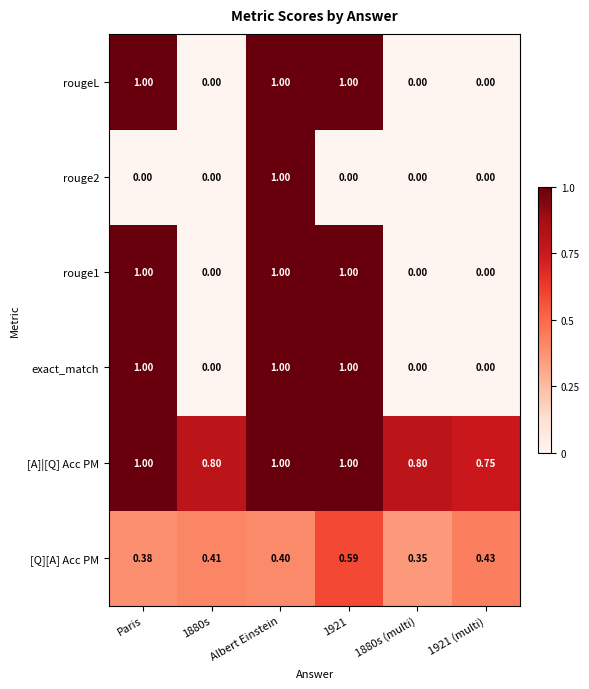

Which series has the largest total across all categories?

[A]|[Q] Acc PM